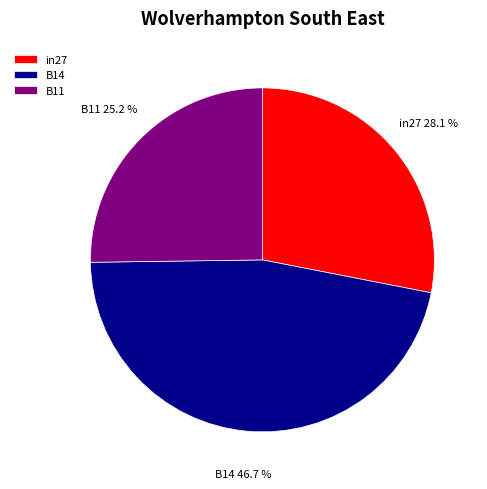

How many segments does this pie chart have?

3